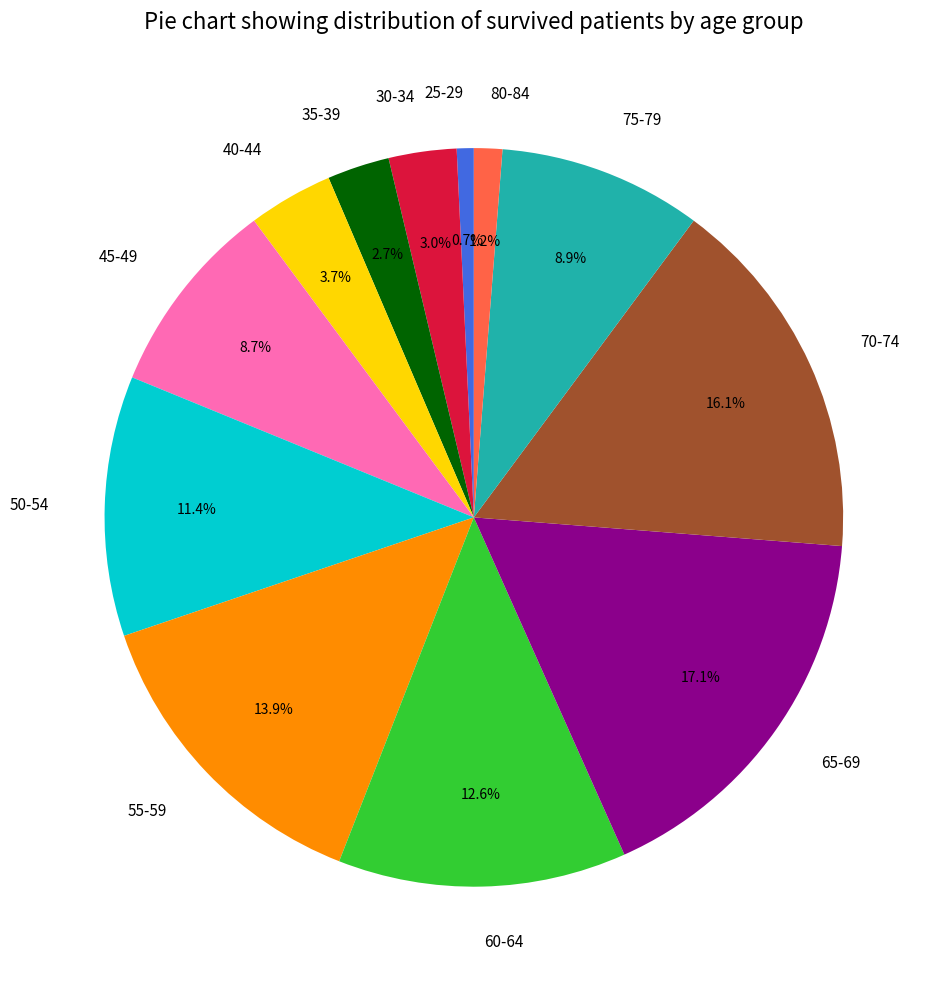

True or false: 65-69 accounts for 17% of the total.

True